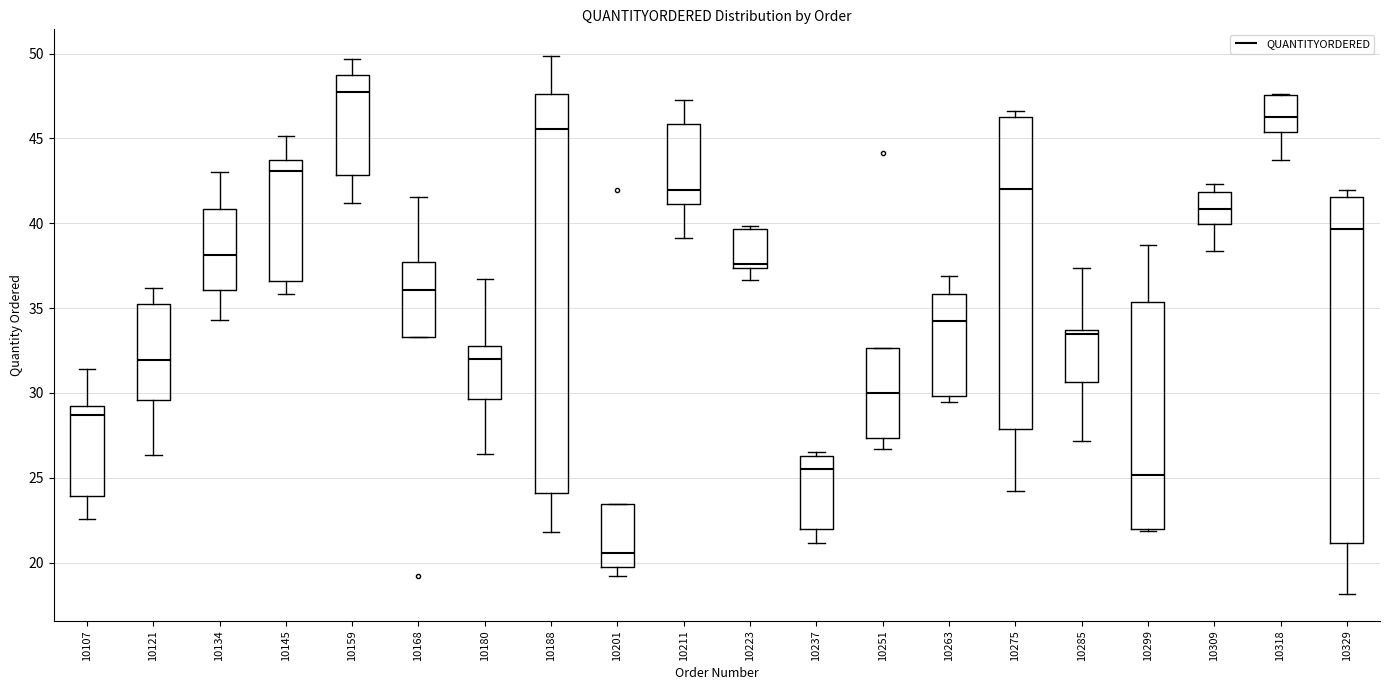

Where does the upper whisker of the box at x = 10121 end on the y-axis? The values are not printed on the chart, so give them approximately, as read against the axis.

36.0